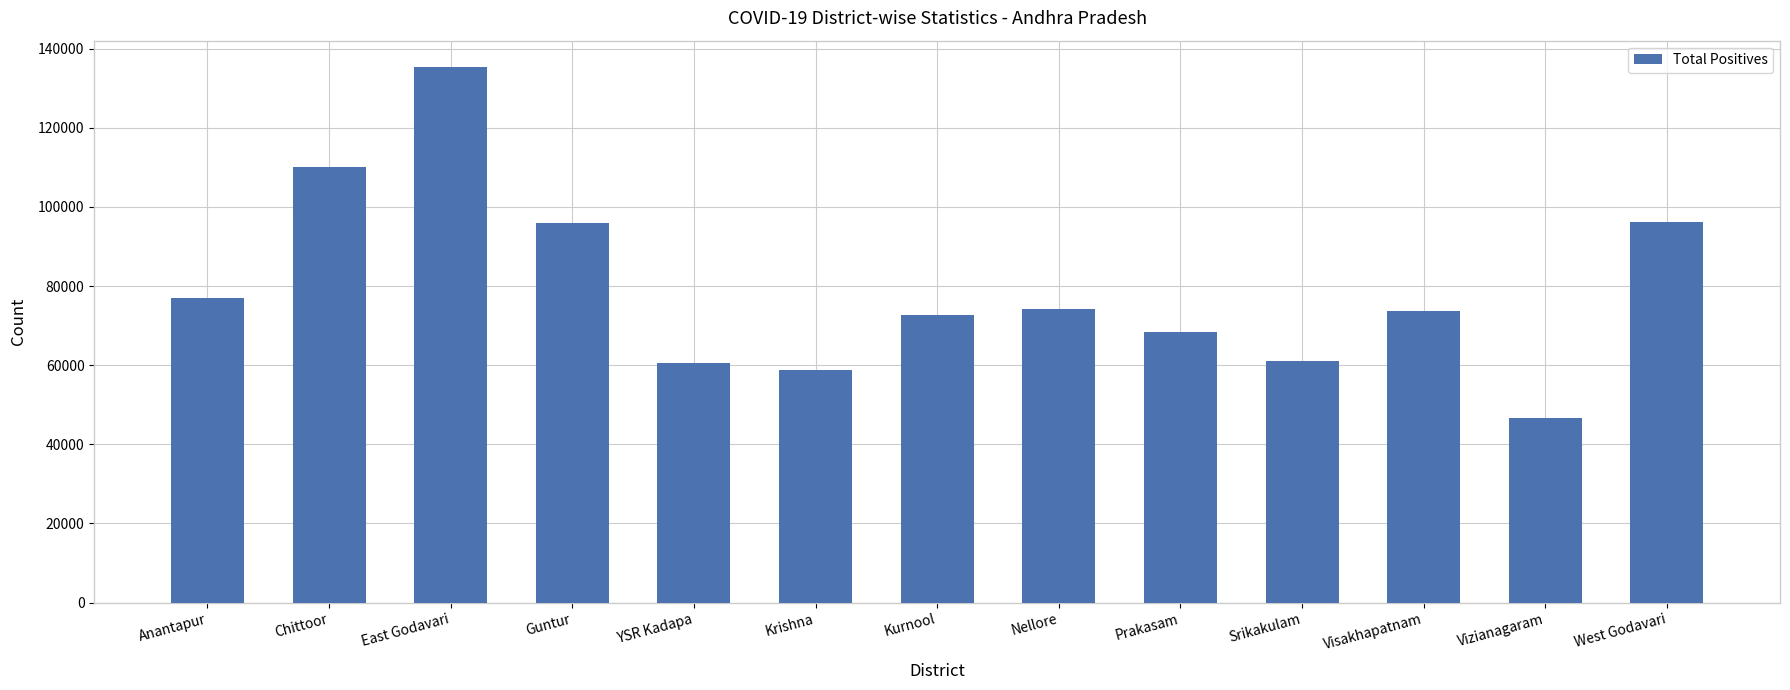

What is the difference between the values at East Godavari and Srikakulam?

74090